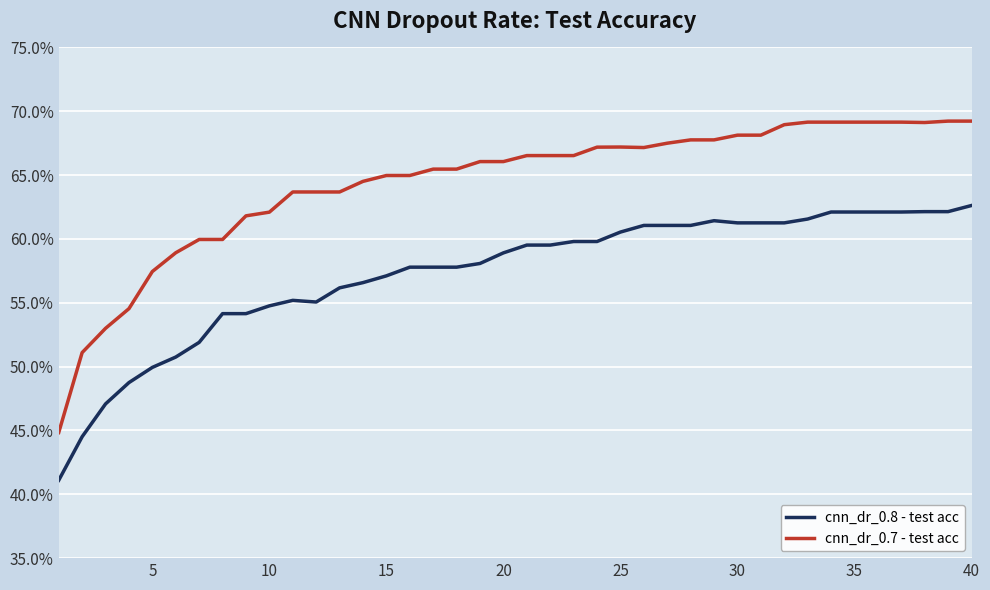

Does the chart display data point markers on the line(s)?

No